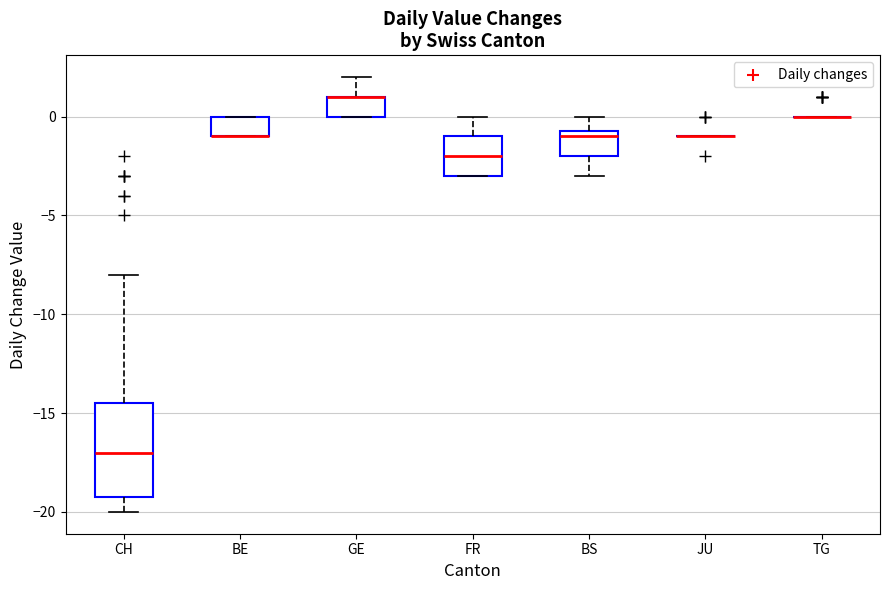

Reading left to right, transcribe this box plot: for each box, give where its median line is, the range the box spans, and where its two whiskers end, as read against the y-axis. The values are not printed on the chart, so give them approximately, as read against the axis.

CH: median -17.0, box -19.0 to -14.5, whiskers -20.0 to -8.0
BE: median -1.0 (drawn on the box's lower edge), box -1.0 to 0.0, whiskers -1.0 to 0.0
GE: median 1.0 (drawn on the box's upper edge), box 0.0 to 1.0, whiskers 0.0 to 2.0
FR: median -2.0, box -3.0 to -1.0, whiskers -3.0 to 0.0
BS: median -1.0, box -2.0 to -0.5, whiskers -3.0 to 0.0
JU: box collapsed to a line at -1.0, whiskers -1.0 to -1.0
TG: box collapsed to a line at 0.0, whiskers 0.0 to 0.0